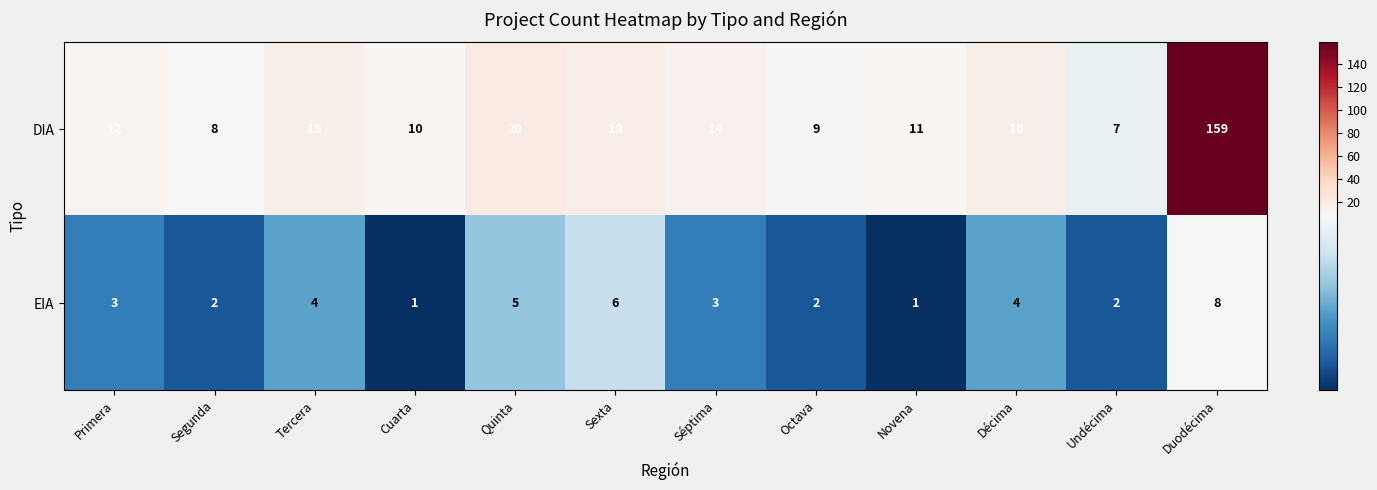

What is the average value of the DIA series?

25